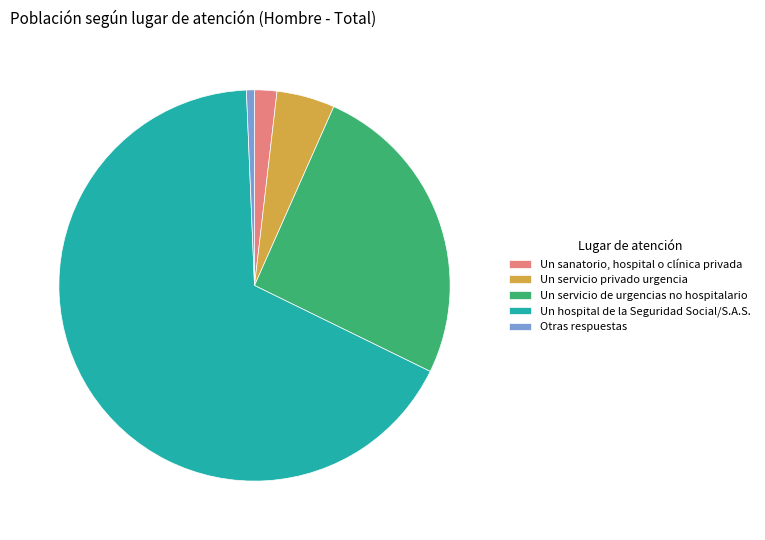

Which category accounts for the majority?

Un hospital de la Seguridad Social/S.A.S.